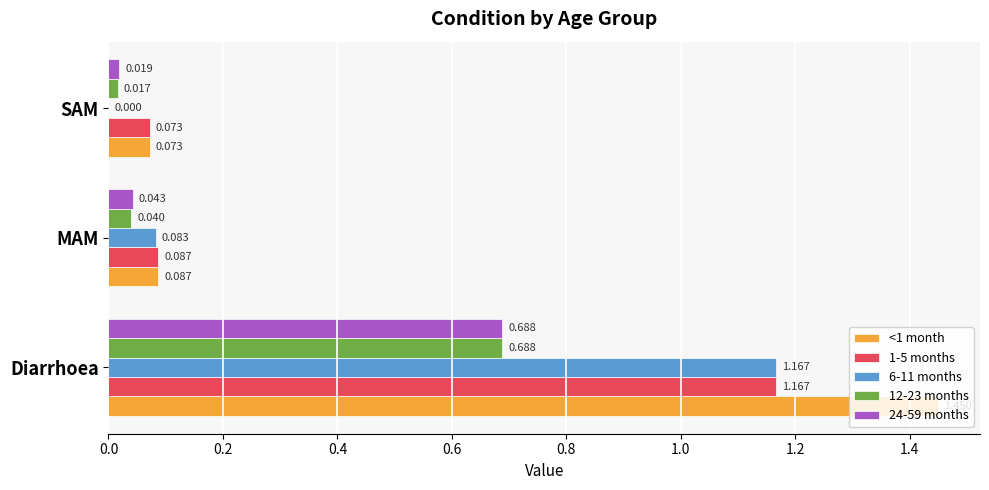

At which label is <1 month closest to 0?

SAM